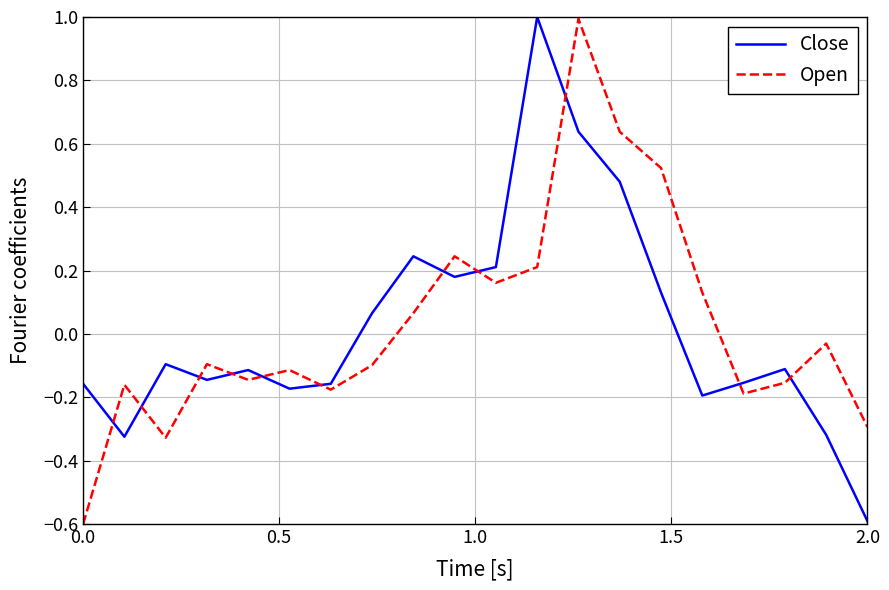

What is the lowest value of the Close series?

-0.6